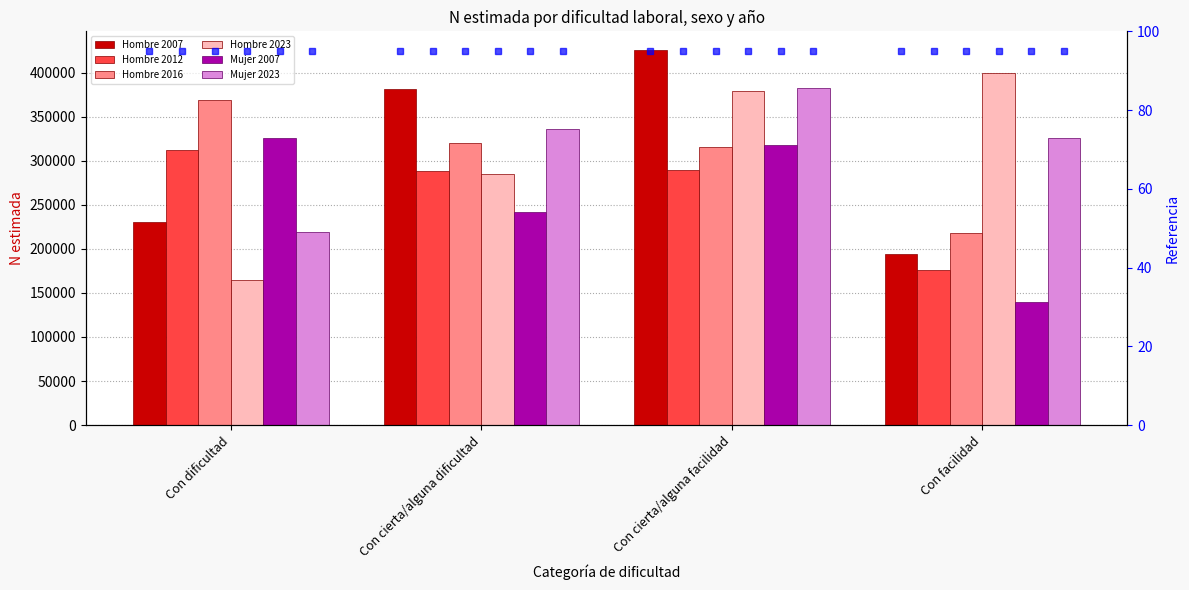

What is the value of the Mujer 2007 bar at the 4th from the left?

139486